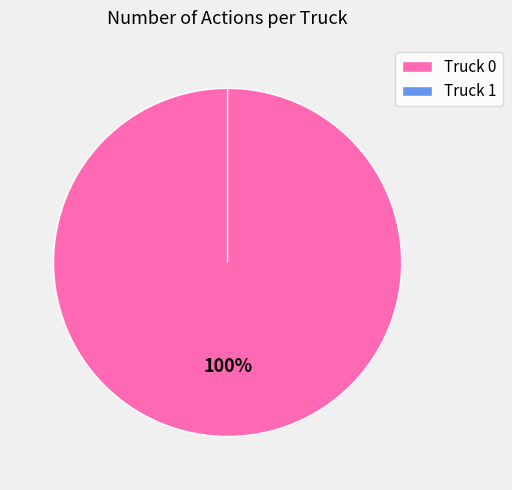

How many slices are in this pie chart?

2